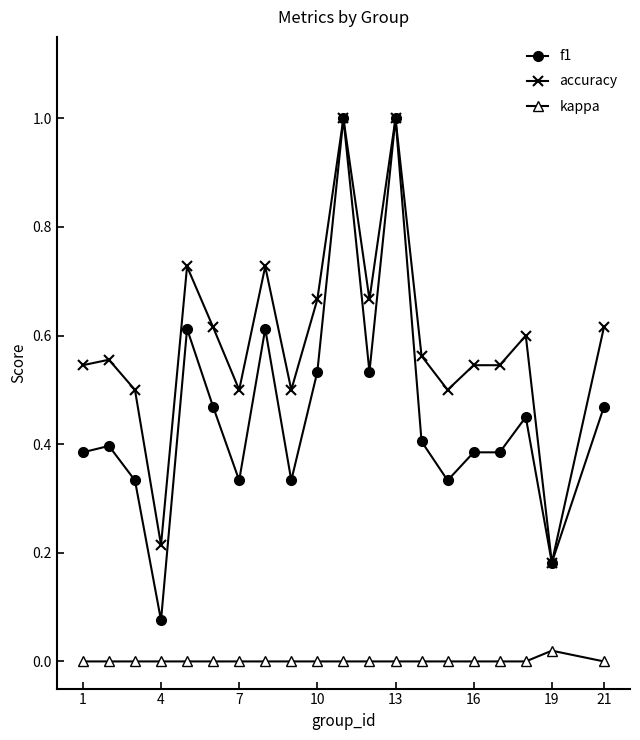

What is the maximum value for f1?

1.0